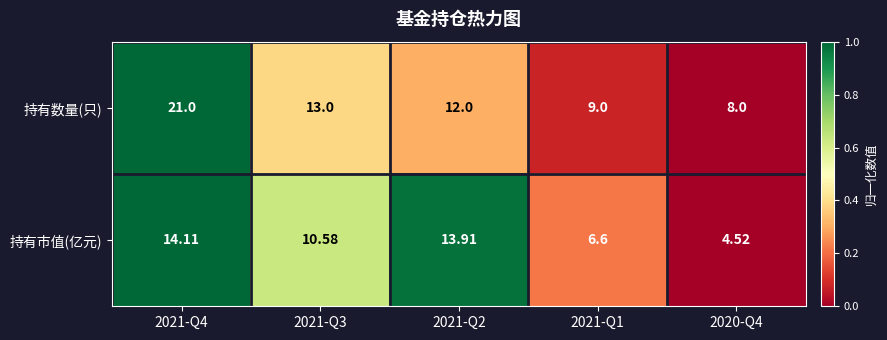

Is the value of 持有市值(亿元) at 2021-Q3 greater than the value of 持有数量(只) at 2021-Q2?

No